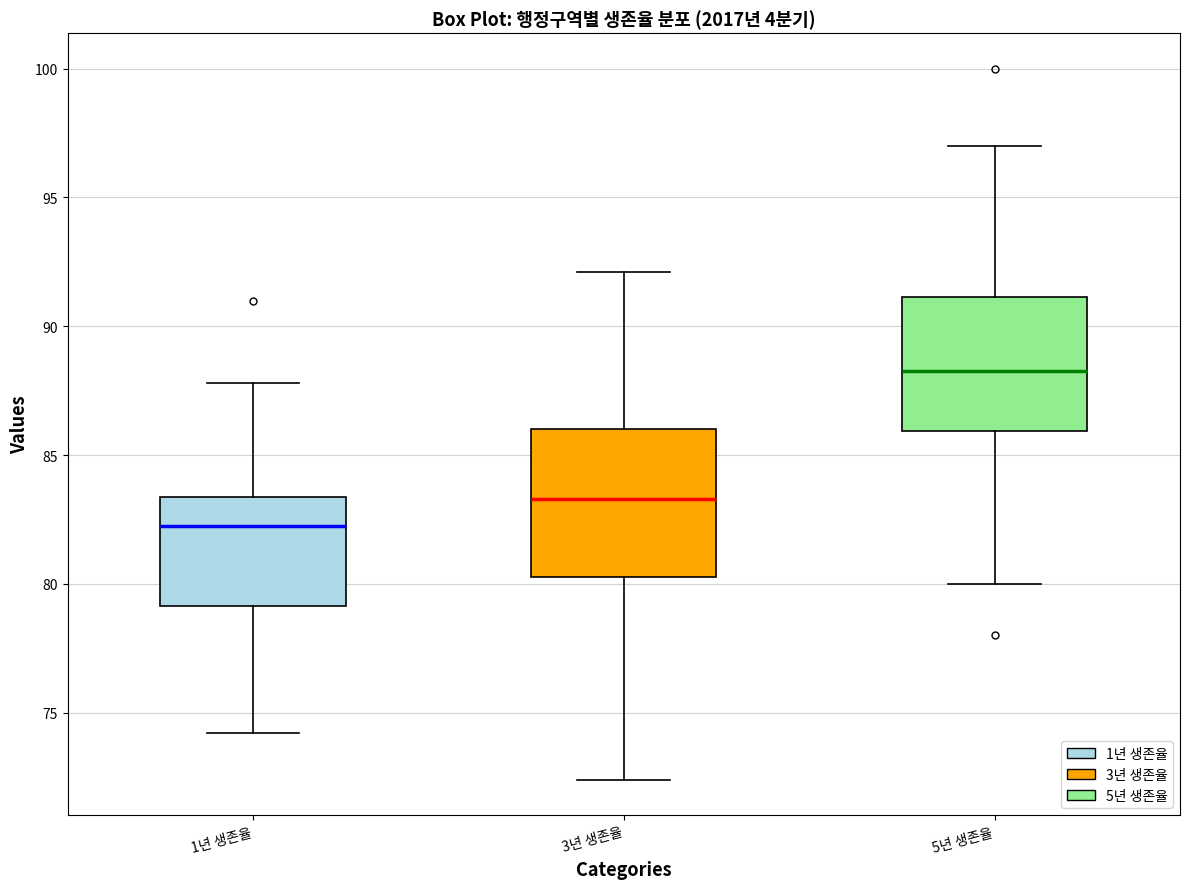

Where does the lower whisker of the box for 3년 생존율 end on the y-axis? The values are not printed on the chart, so give them approximately, as read against the axis.

72.5